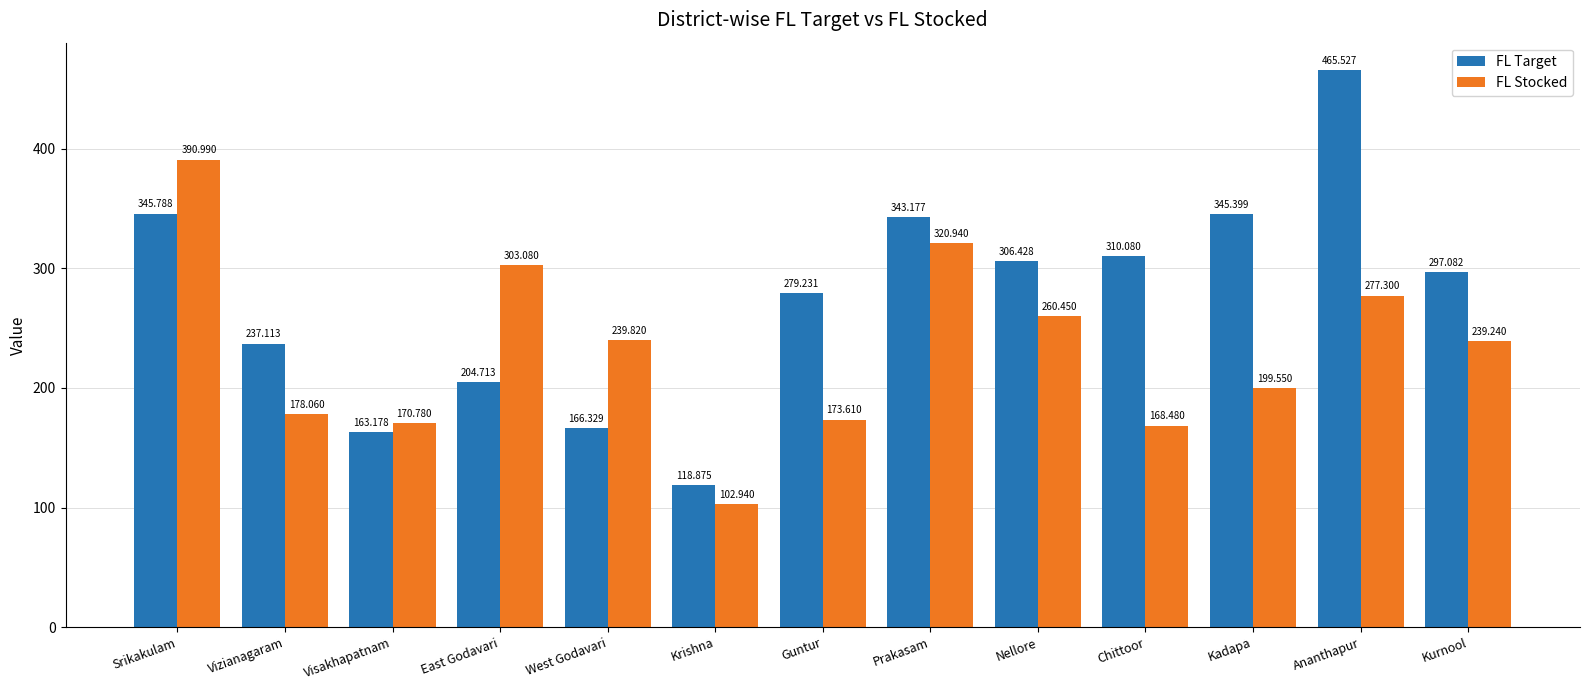

What is the maximum value for FL Target?

465.5